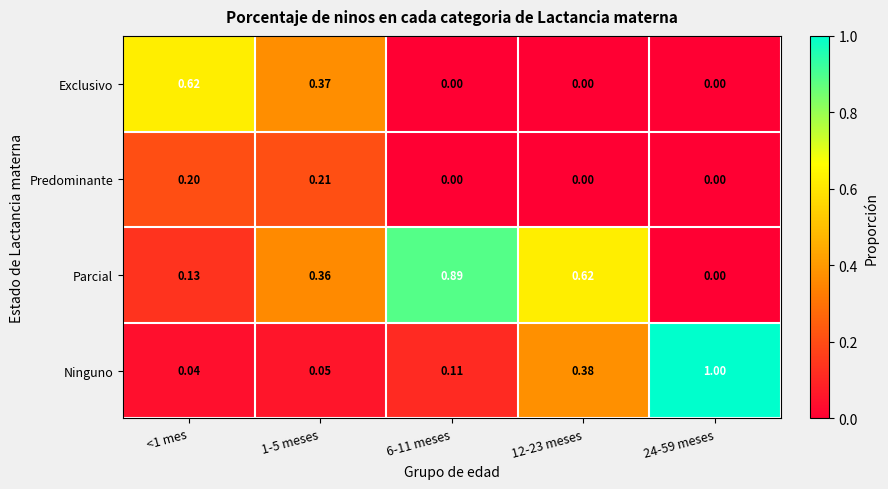

Which series has the largest range (max minus min)?

Ninguno